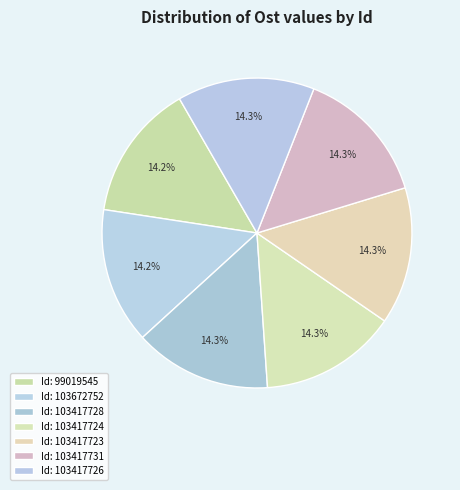

Count the number of slices in the pie.

7